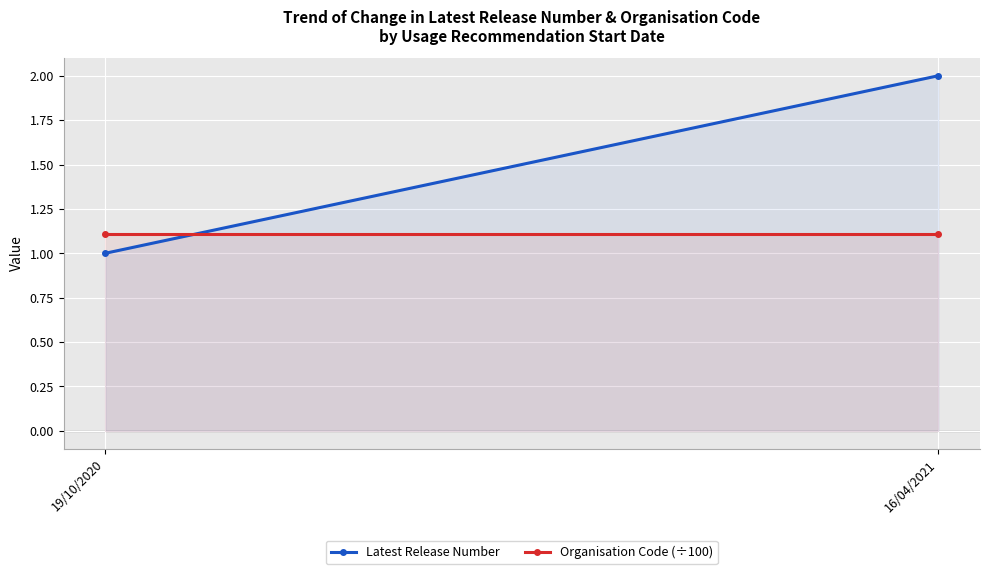

Rank the categories by Latest Release Number value from lowest to highest.

19/10/2020, 16/04/2021